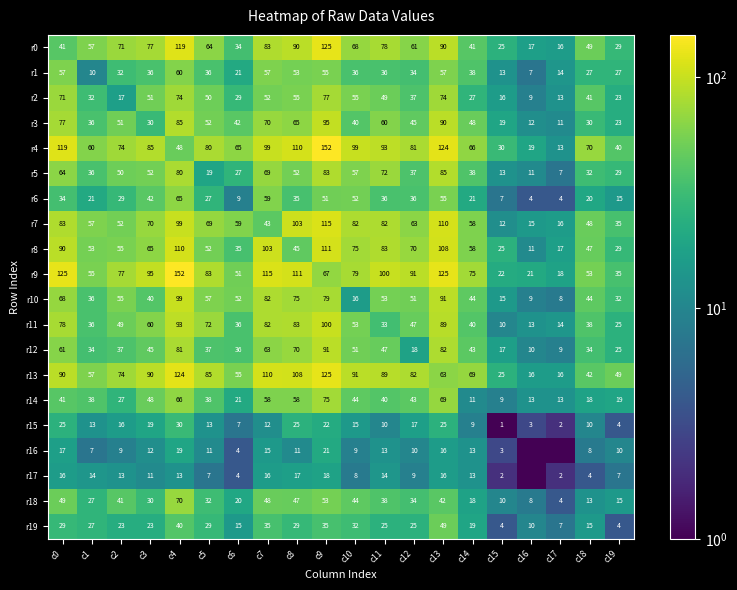

Is the value of r11 at c14 greater than the value of r5 at c1?

Yes